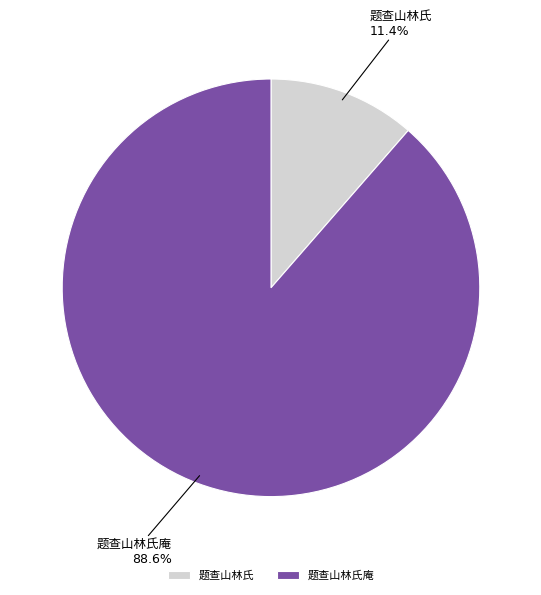

Does any single category account for the majority?

Yes